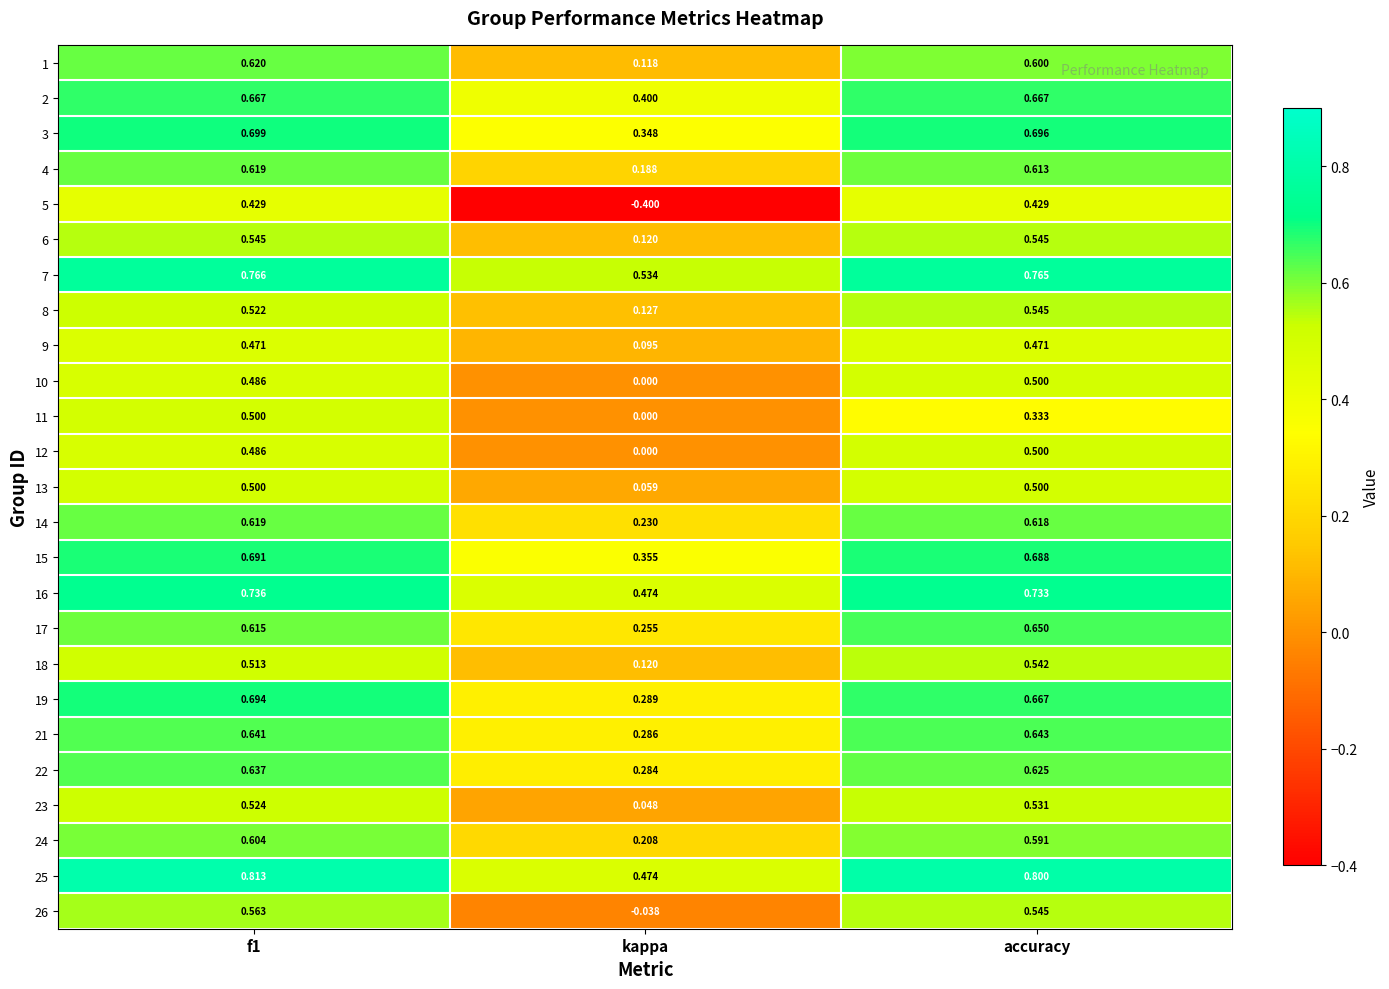

Where is 10 nearest to the value 0?

kappa